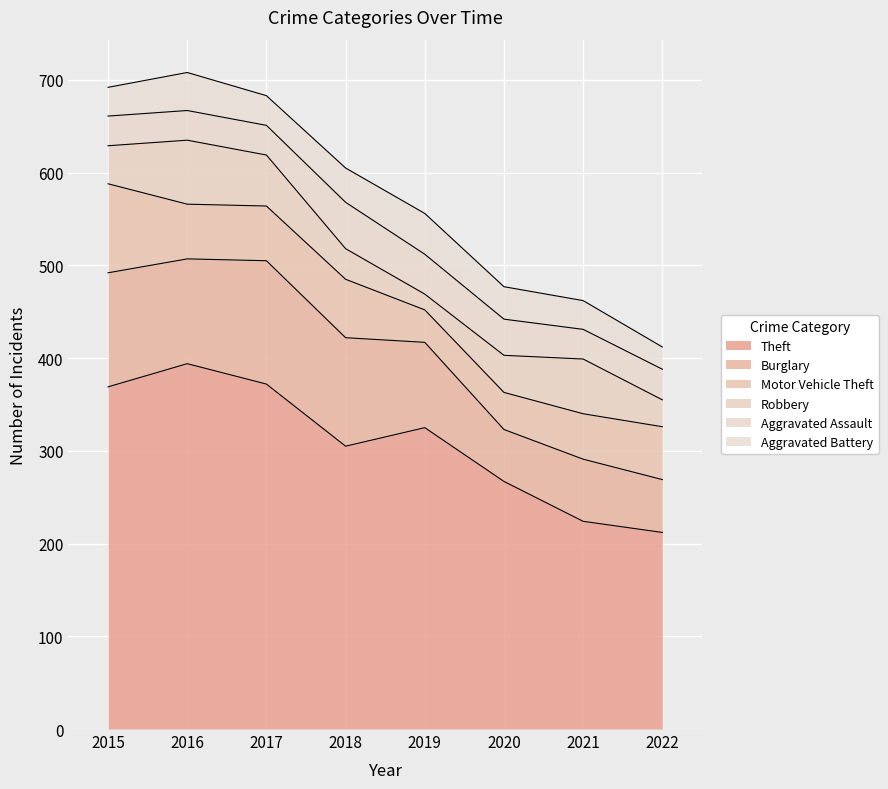

True or false: Motor Vehicle Theft and Theft intersect in this chart.

False